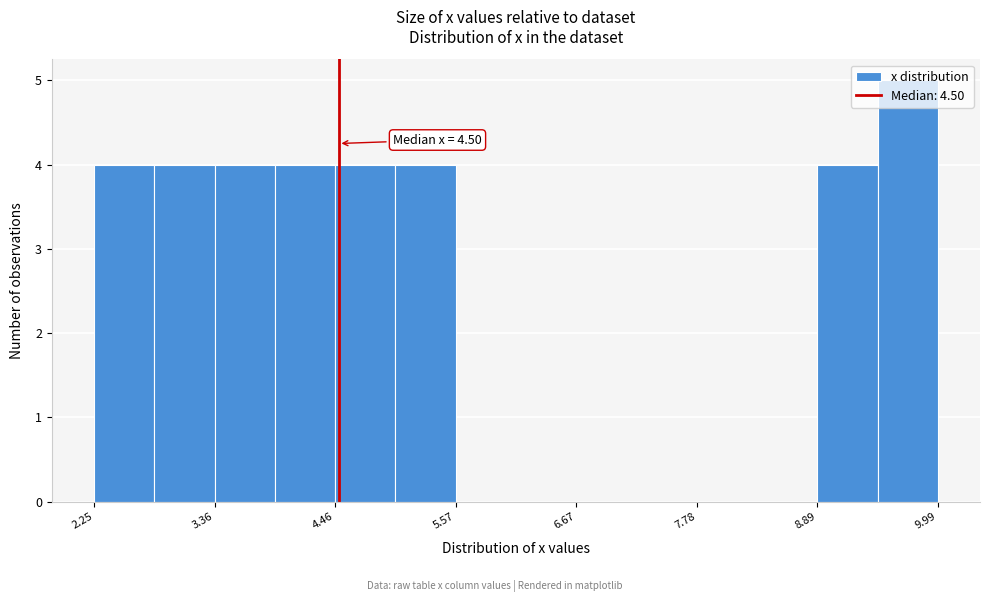

Read against the x-axis, roughly where is the centre of the tallest bar?

9.8